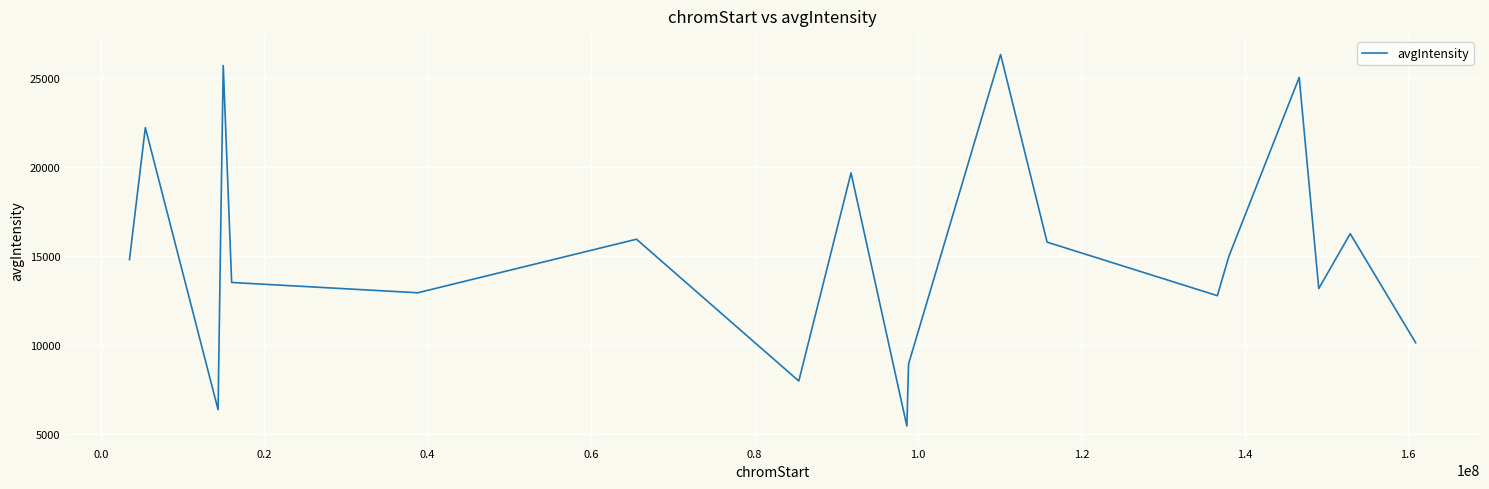

What is the difference between the maximum and minimum values?

20870.8